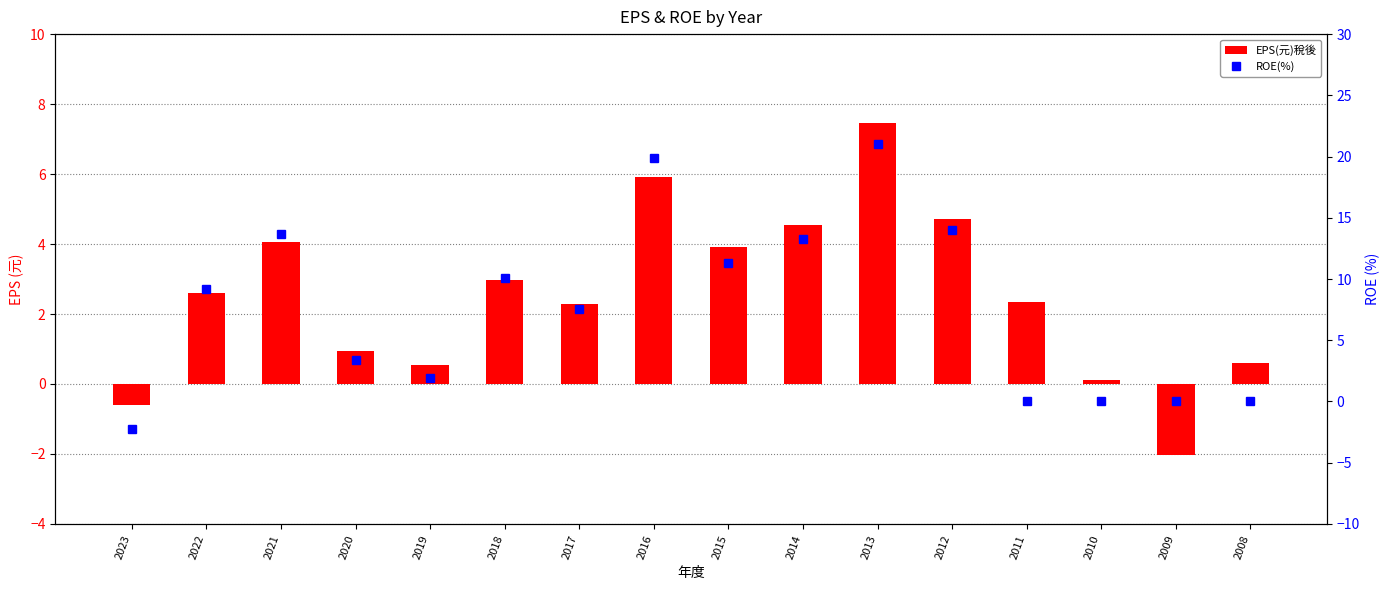

At which label does EPS(元)稅後 reach its minimum?

2009